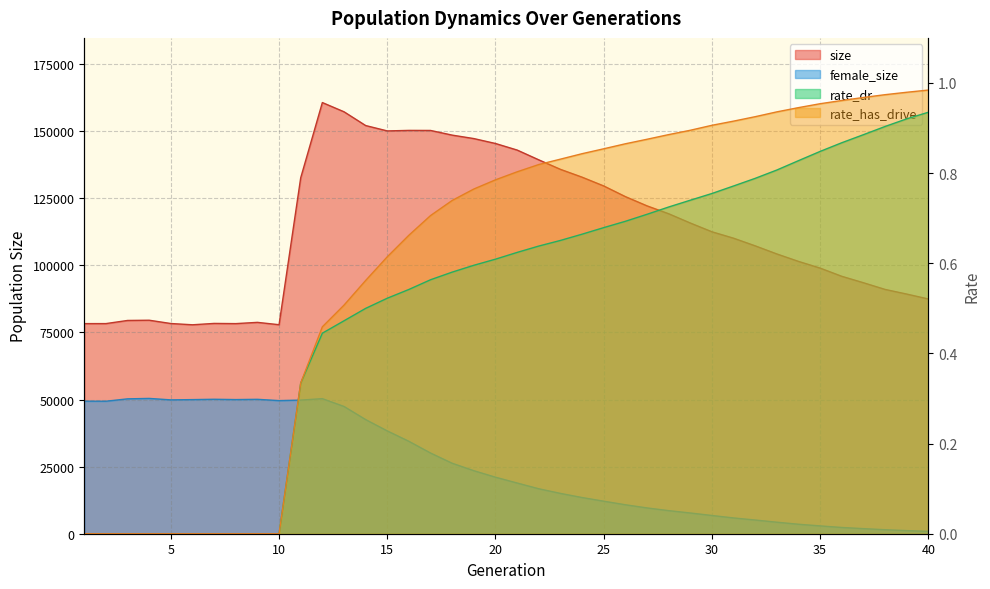

What value does the rate_has_drive series have at 39?

1.0